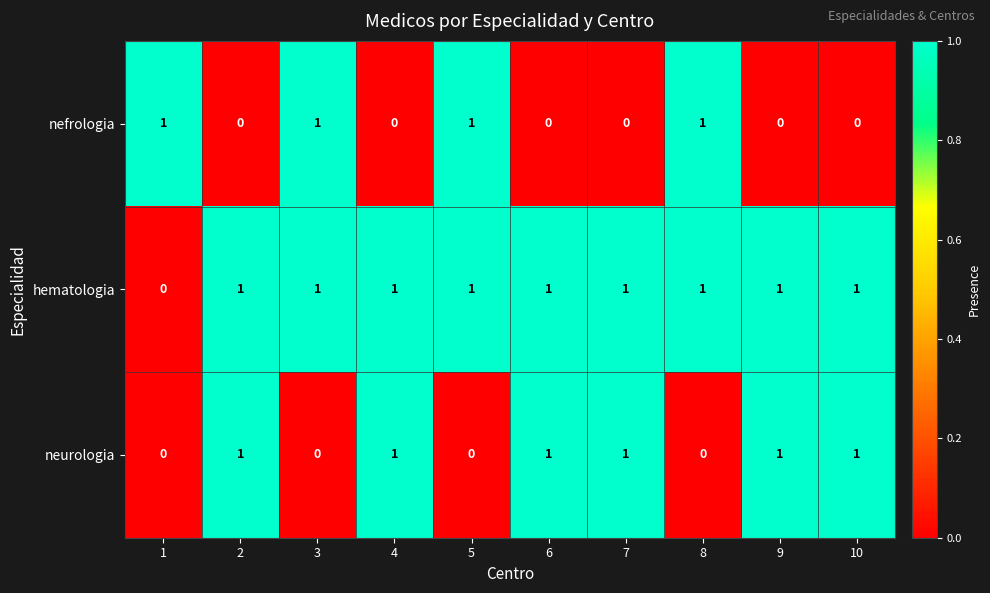

The nefrologia series shows 0 at 7. True or false?

True